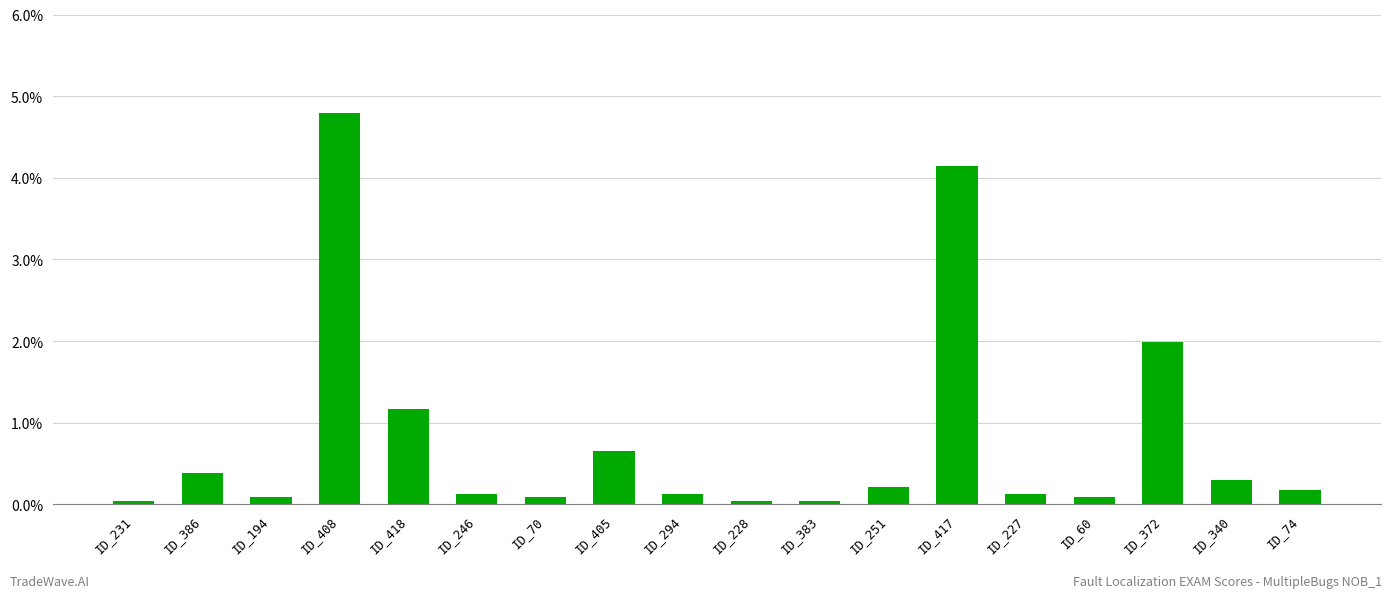

What is the label of the 10th bar from the right?

ID_294